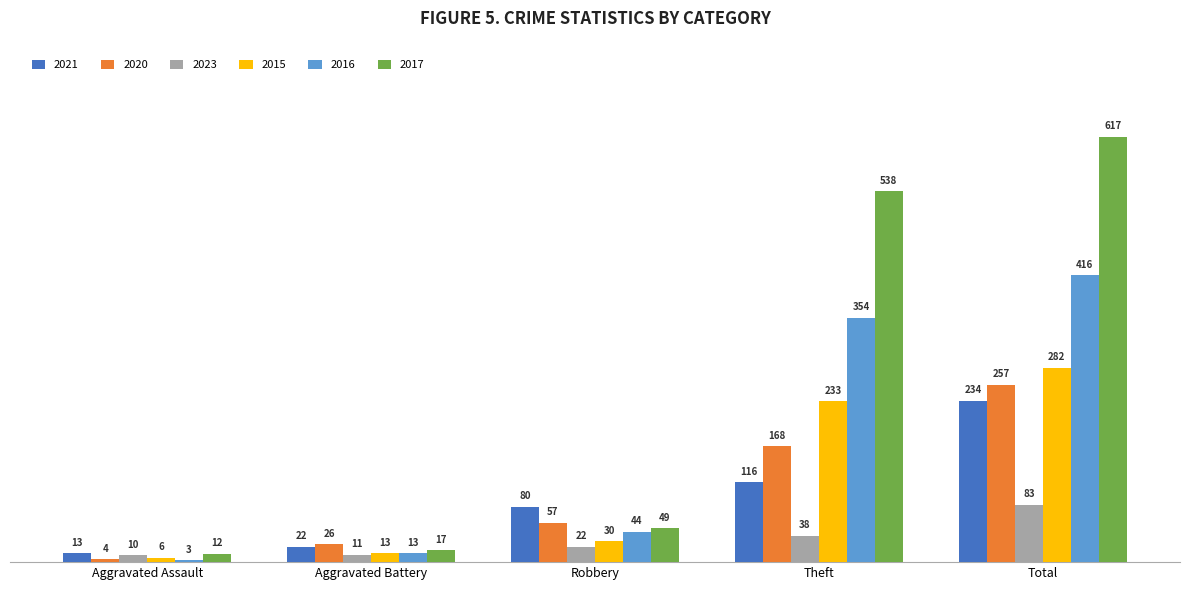

What is the total value across all series at Aggravated Battery?

102